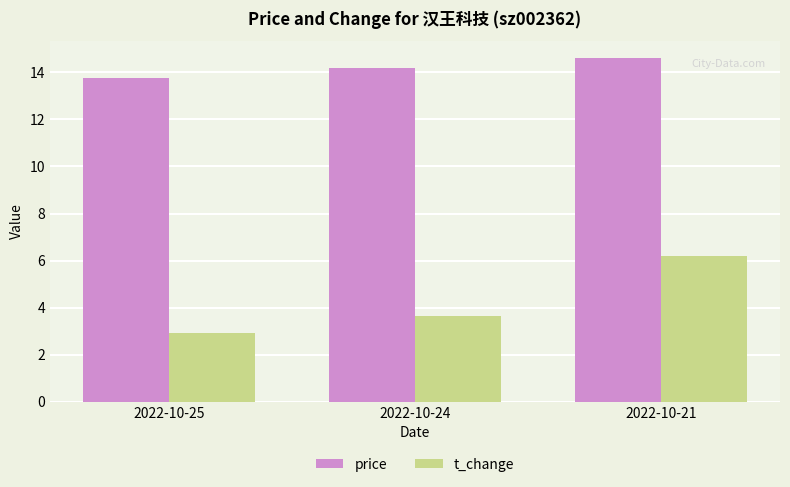

How many data points in price are above 14?

2